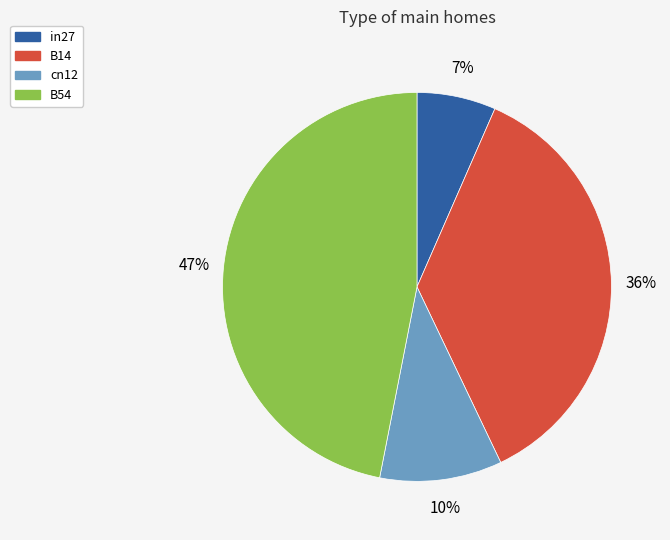

Count the number of slices in the pie.

4